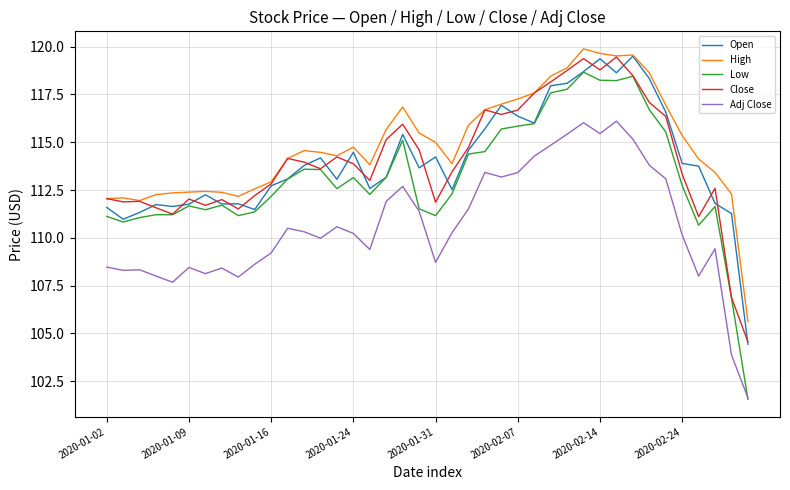

True or false: Adj Close and Close cross at least once.

False